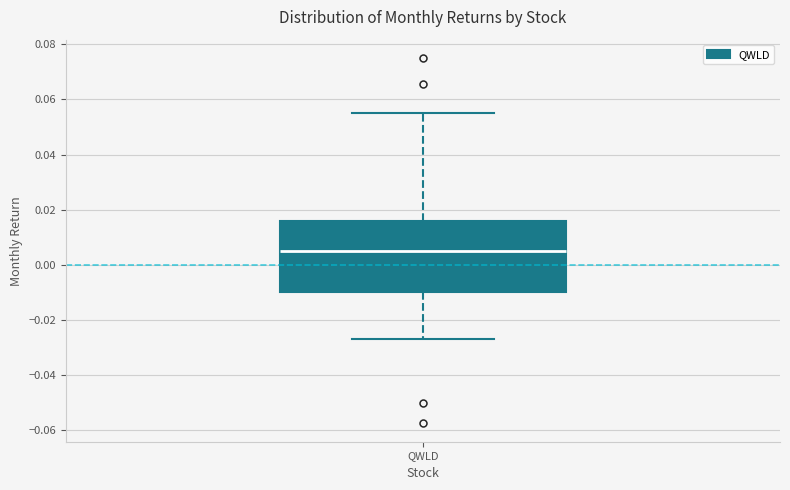

Transcribe this box plot: give where the median line is, the range the box spans, and where the two whiskers end, as read against the y-axis. The values are not printed on the chart, so give them approximately, as read against the axis.

median 0.004, box -0.010 to 0.016, whiskers -0.028 to 0.056